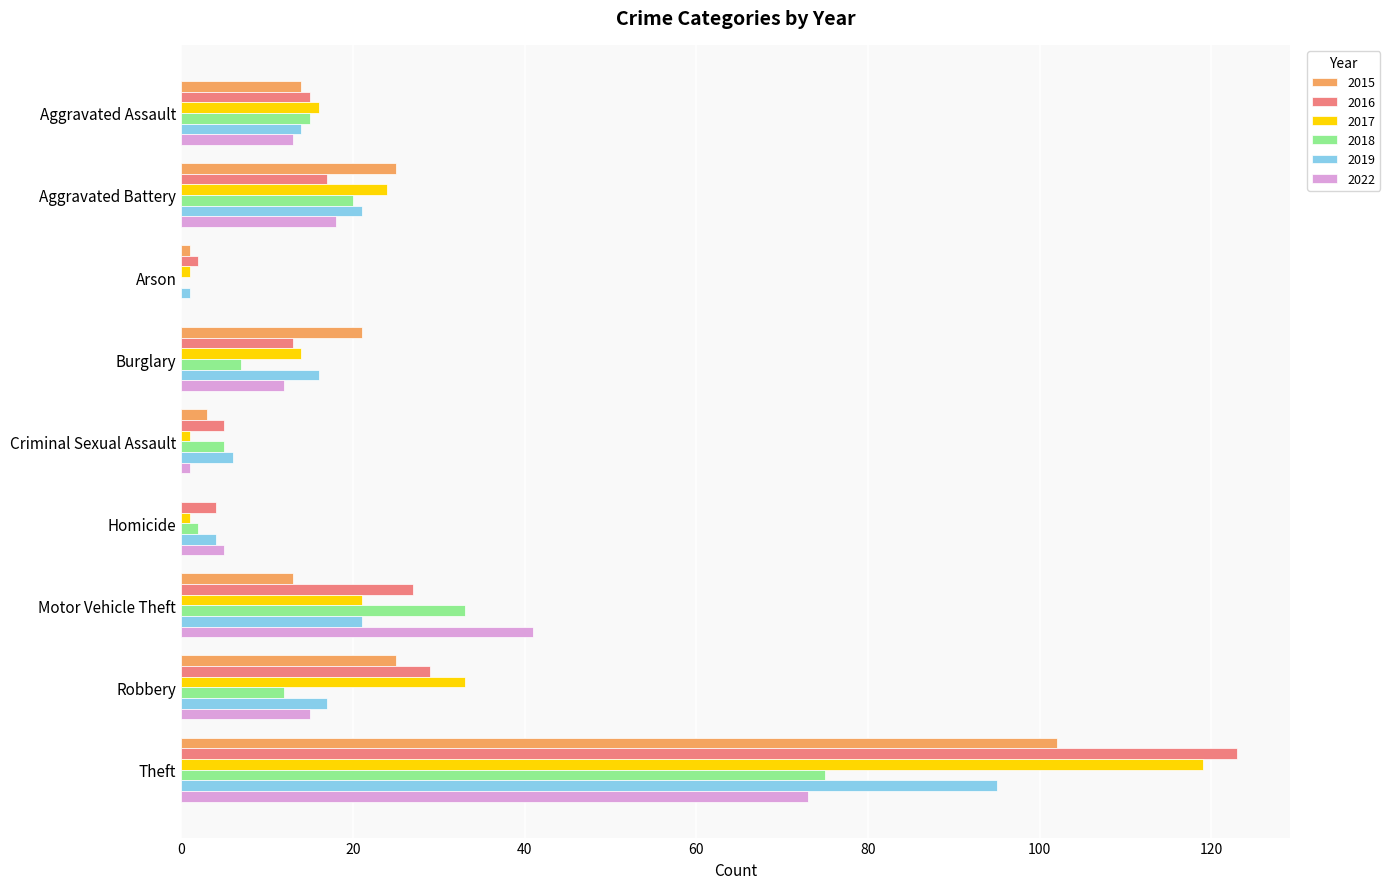

What is the sum of all 2019 values?

195